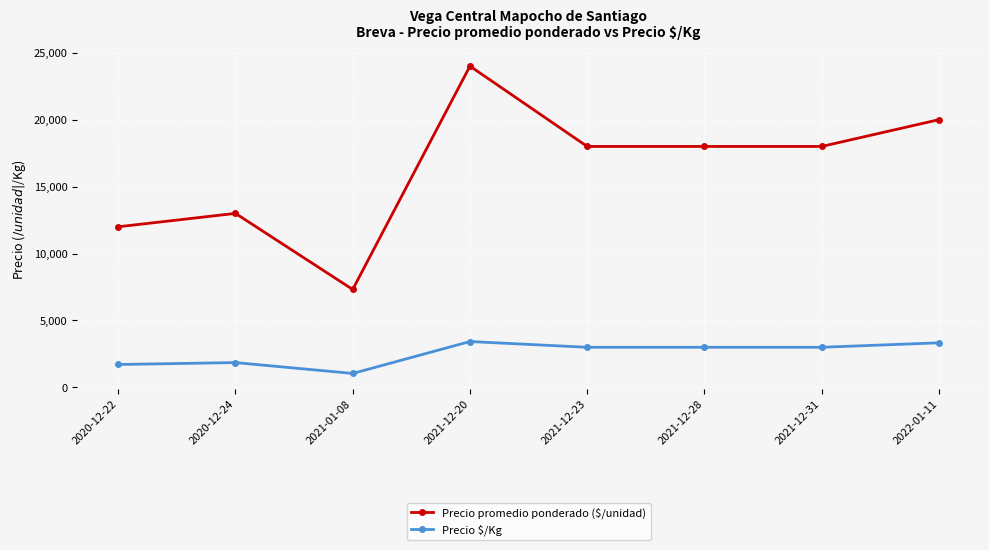

True or false: Precio promedio ponderado ($/unidad) has more than 1 points higher than both neighbors.

True